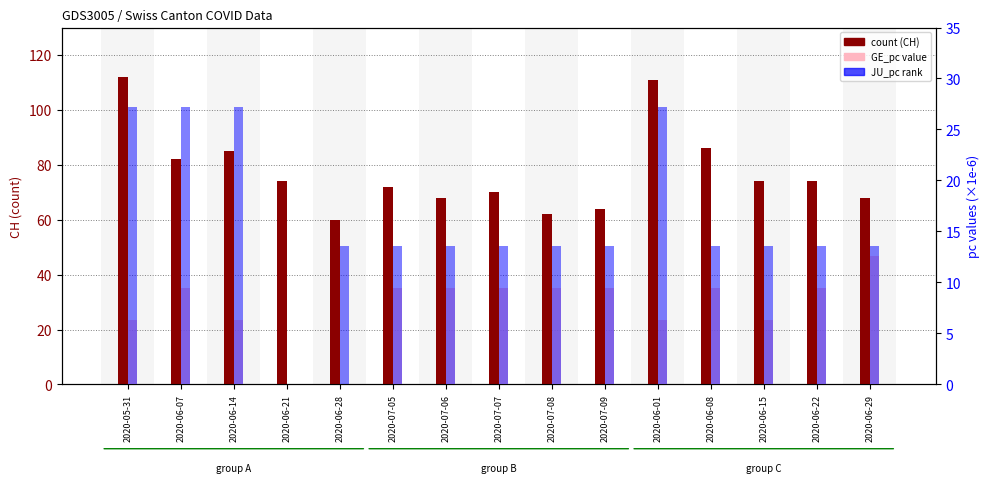

Reading left to right, transcribe all the data shown in this chart.

count: 112.0	82.0	85.0	74.0	60.0	72.0	68.0	70.0	62.0	64.0	111.0	86.0	74.0	74.0	68.0
GE_pc (×1e-6): 6.3	9.4	6.3	0.0	0.0	9.4	9.4	9.4	9.4	9.4	6.3	9.4	6.3	9.4	12.6
JU_pc (×1e-6): 27.2	27.2	27.2	0.0	13.6	13.6	13.6	13.6	13.6	13.6	27.2	13.6	13.6	13.6	13.6